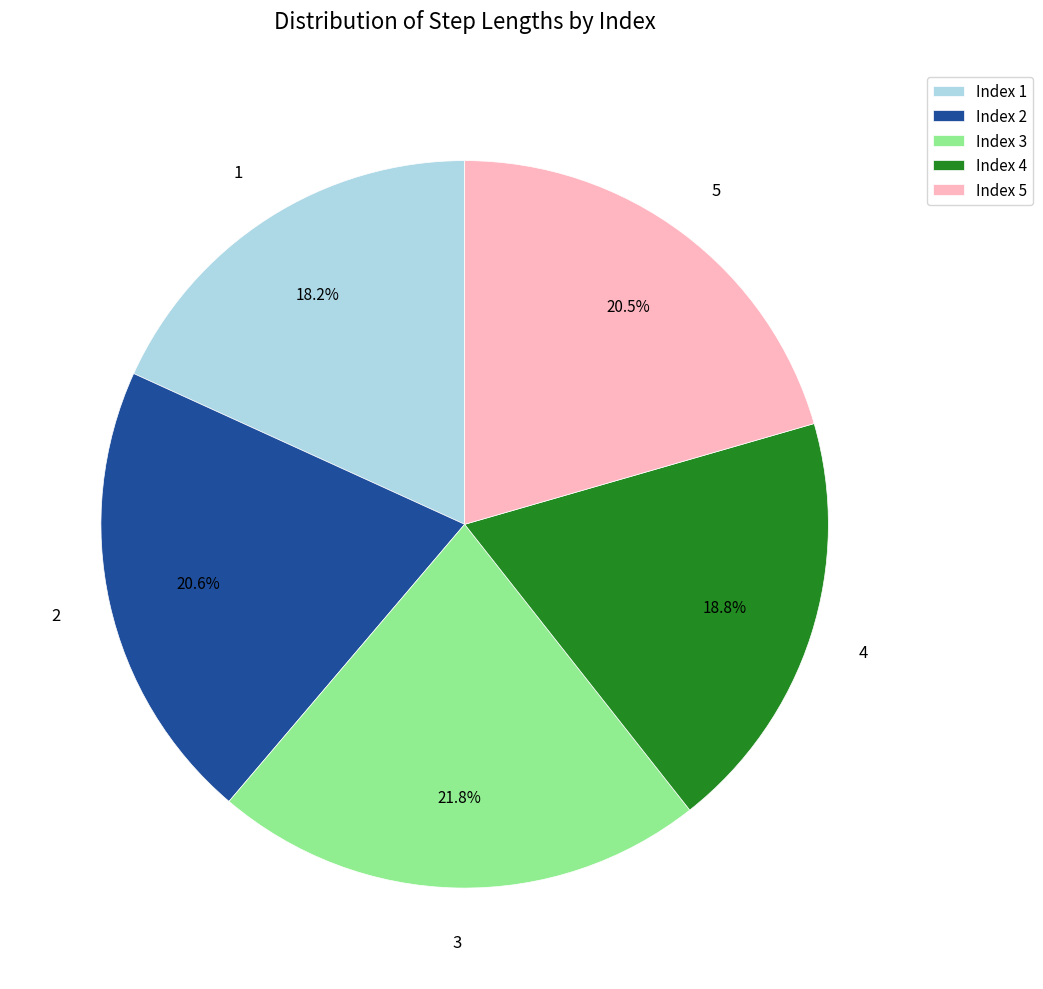

To the nearest percent, what is the difference between the largest and smallest slice percentages?

4%